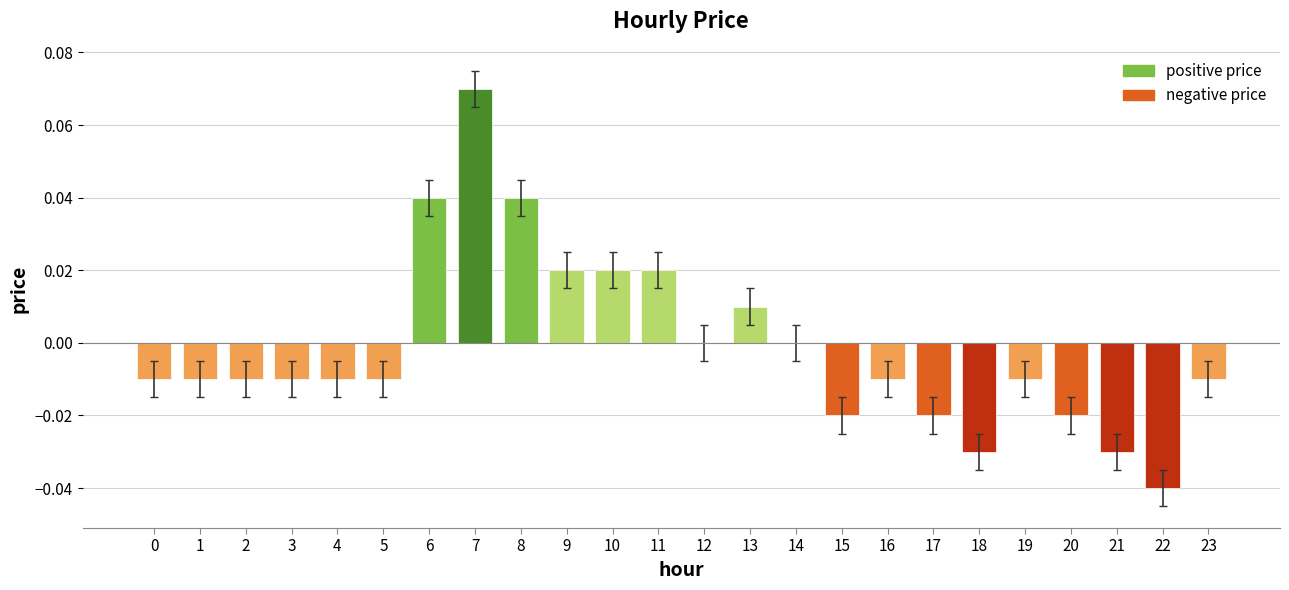

How many series are shown in this chart?

1